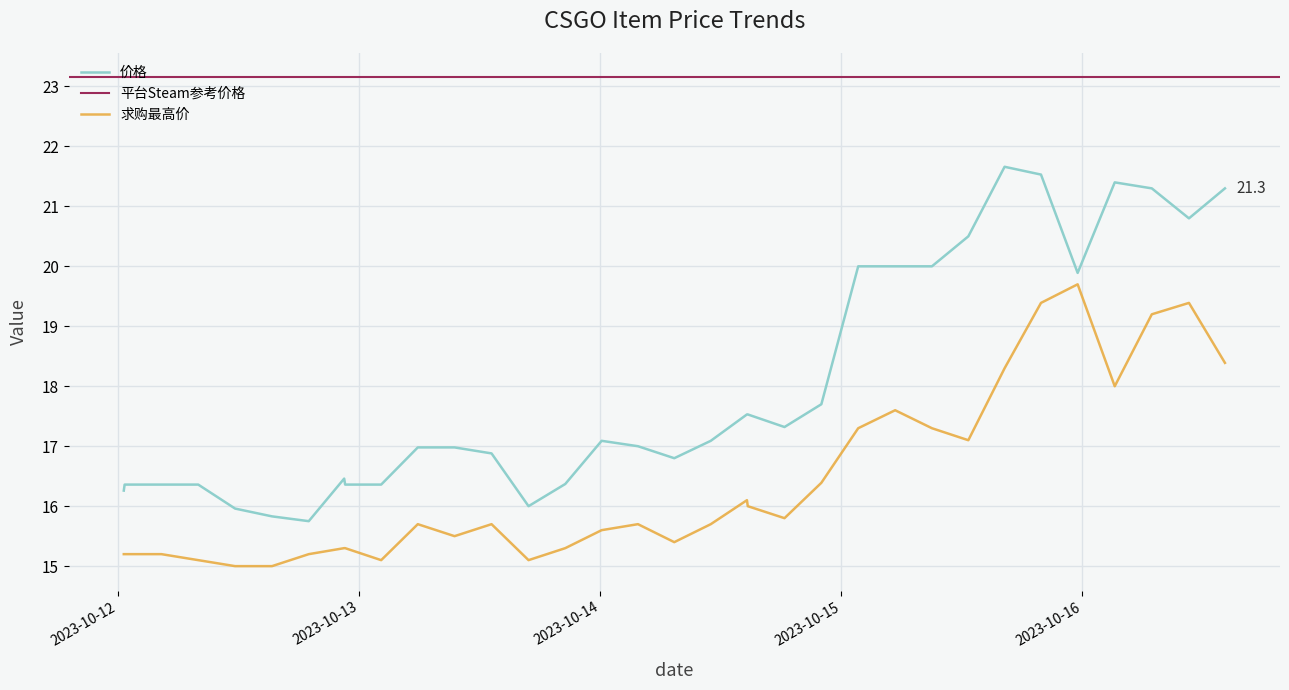

How many data points in 求购最高价 are above 15?

32